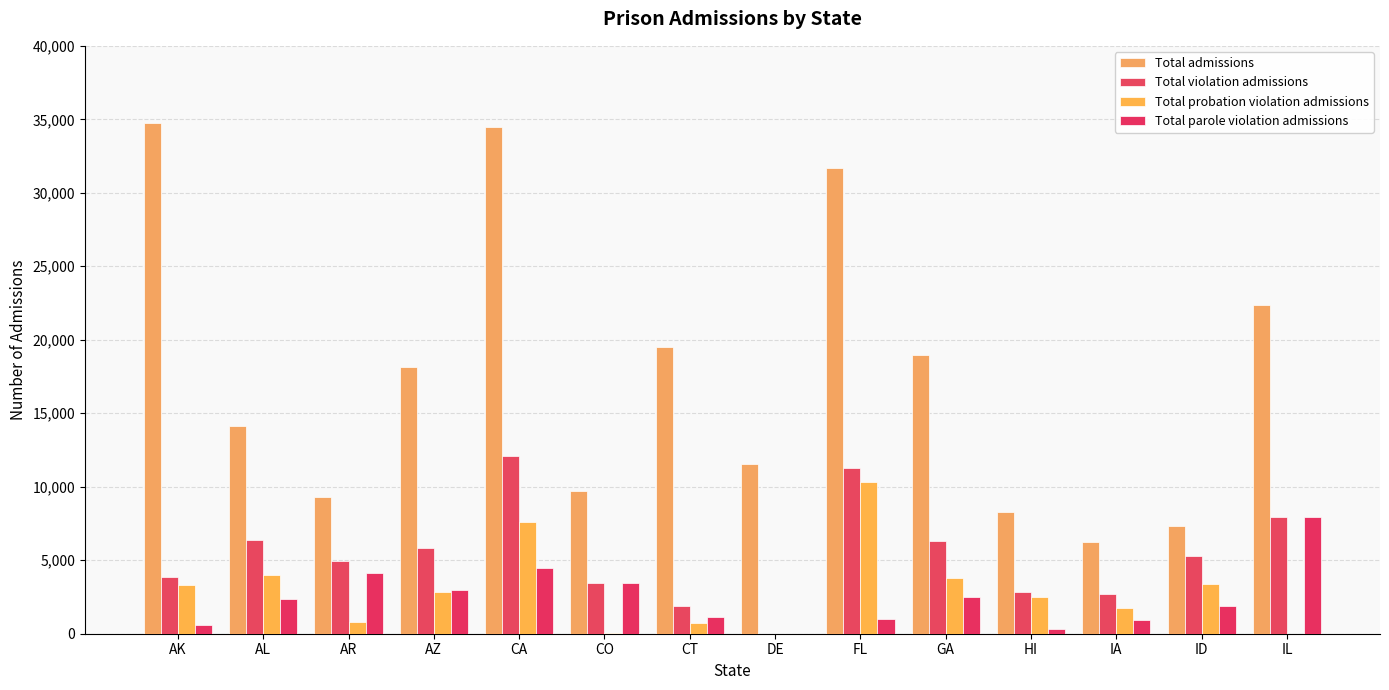

True or false: Total parole violation admissions has a value of 864 at AK.

False